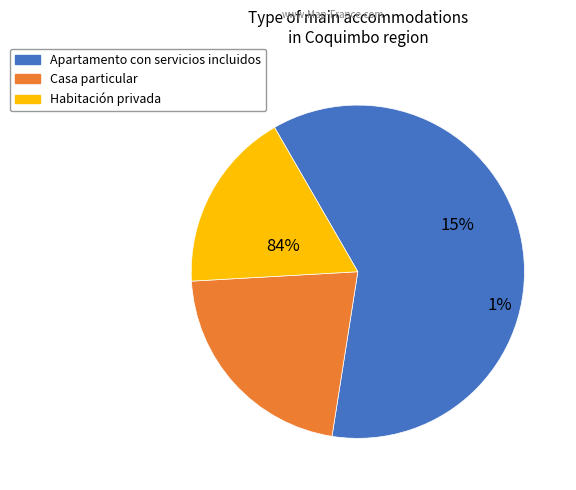

Do Casa particular and Apartamento con servicios incluidos together represent more than half of the pie?

Yes